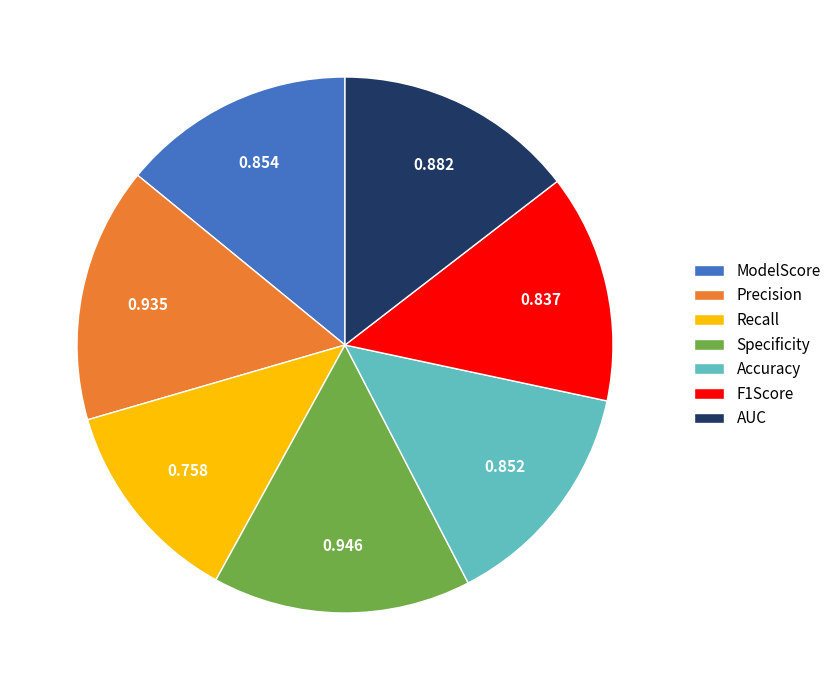

Combined, do Recall and Precision account for over 50%?

No